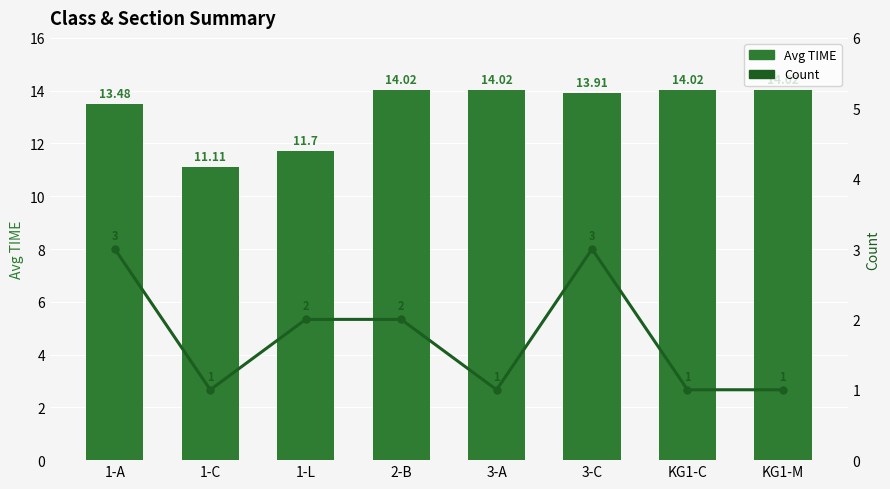

Is the value of Avg TIME at 1-C greater than the value of Count at 1-A?

Yes